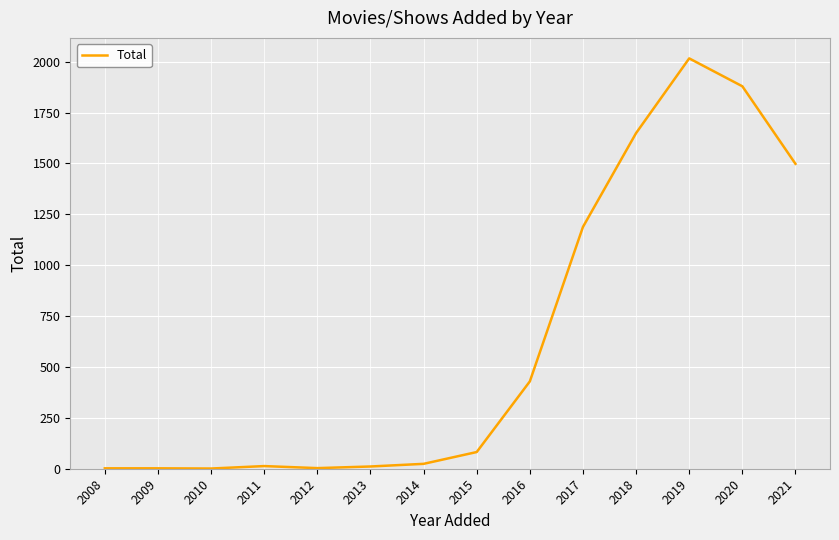

Where is the data nearest to the value 1008?

2017